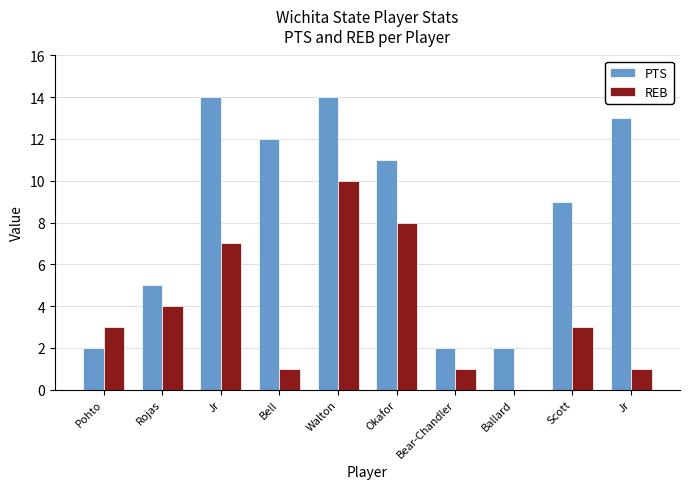

What is the sum of the REB values at Jr and Ballard?

1